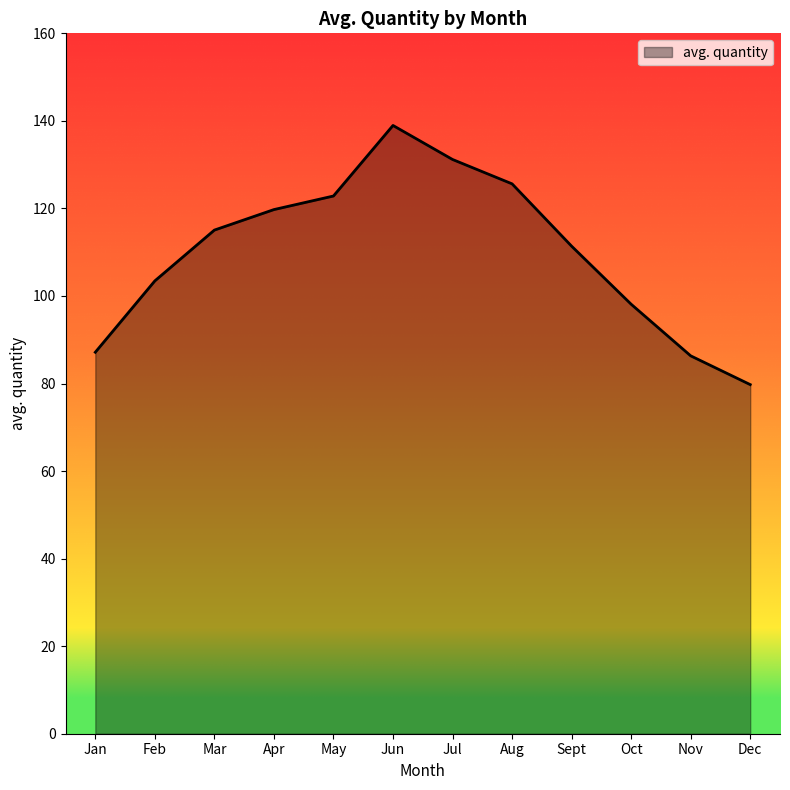

Which category has the highest value across all series?

Jun